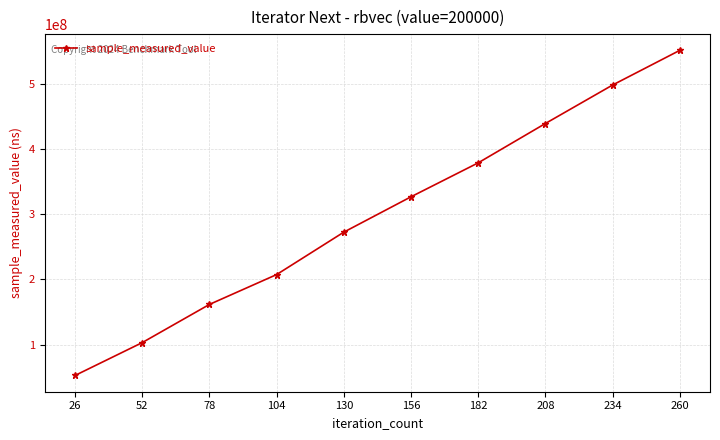

What is the smallest value displayed?

52579739